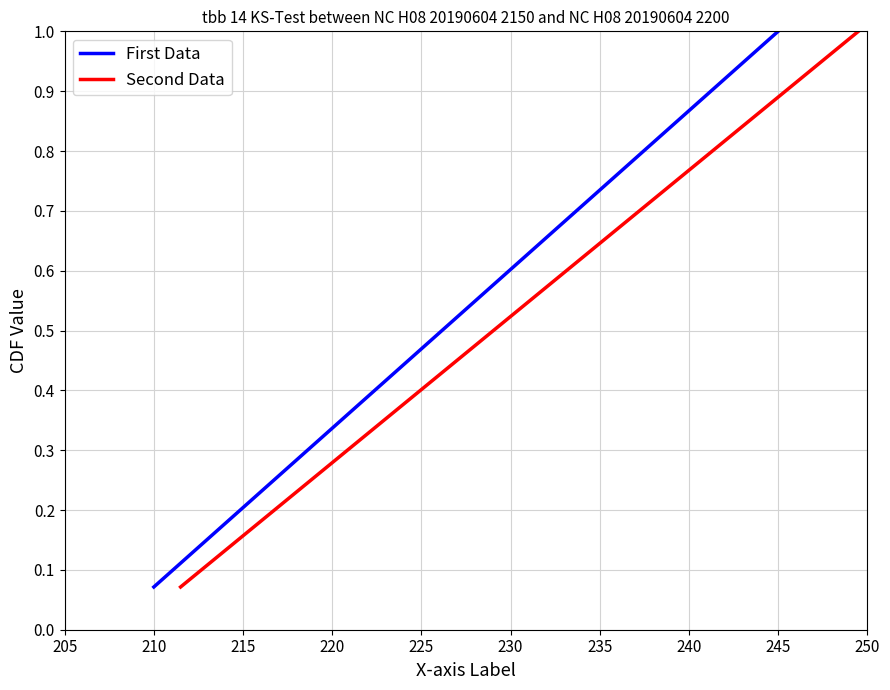

True or false: Unnamed: 0 and Unnamed: 0.1 intersect in this chart.

False